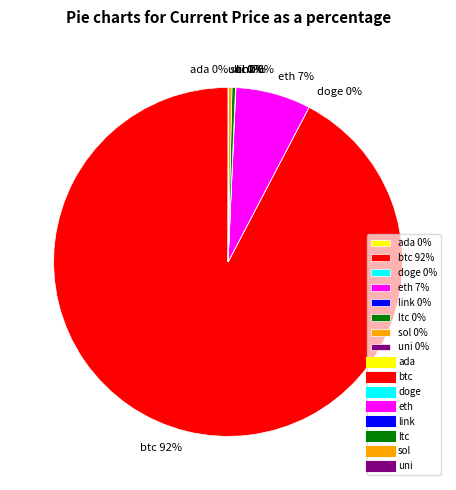

Which category accounts for the majority?

btc